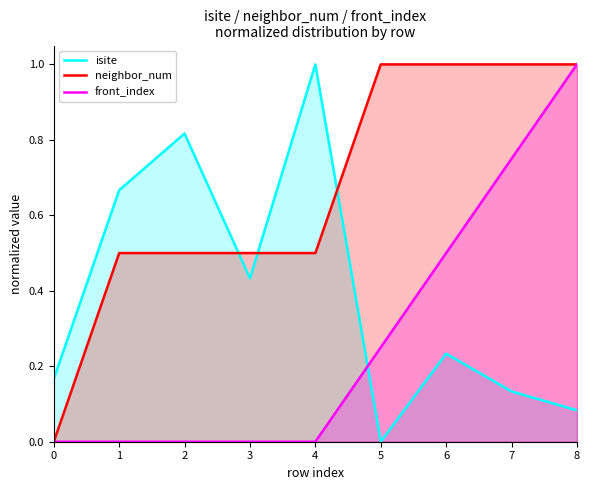

Reading right to left, extract all data points from this chart.

isite: 0.1	0.1	0.2	0.0	1.0	0.4	0.8	0.7	0.2
neighbor_num: 1.0	1.0	1.0	1.0	0.5	0.5	0.5	0.5	0.0
front_index: 1.0	0.8	0.5	0.2	0.0	0.0	0.0	0.0	0.0